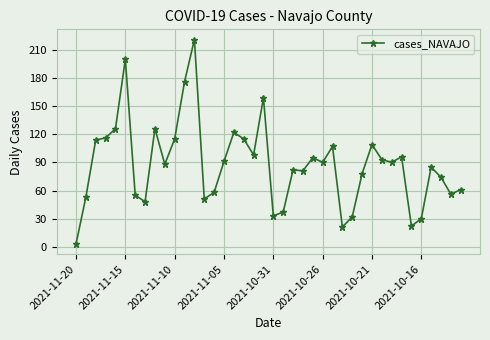

True or false: there are more than 2 points higher than both neighbors.

True